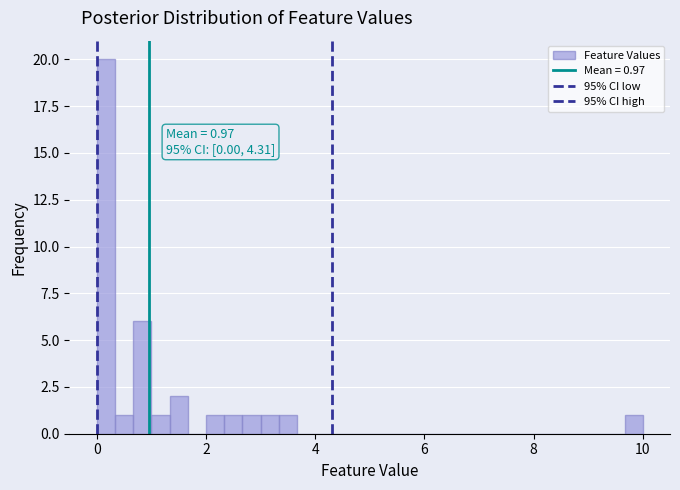

Around what value on the x-axis is the tallest bar? Give the approximate position of its centre, as read against the axis.

0.2